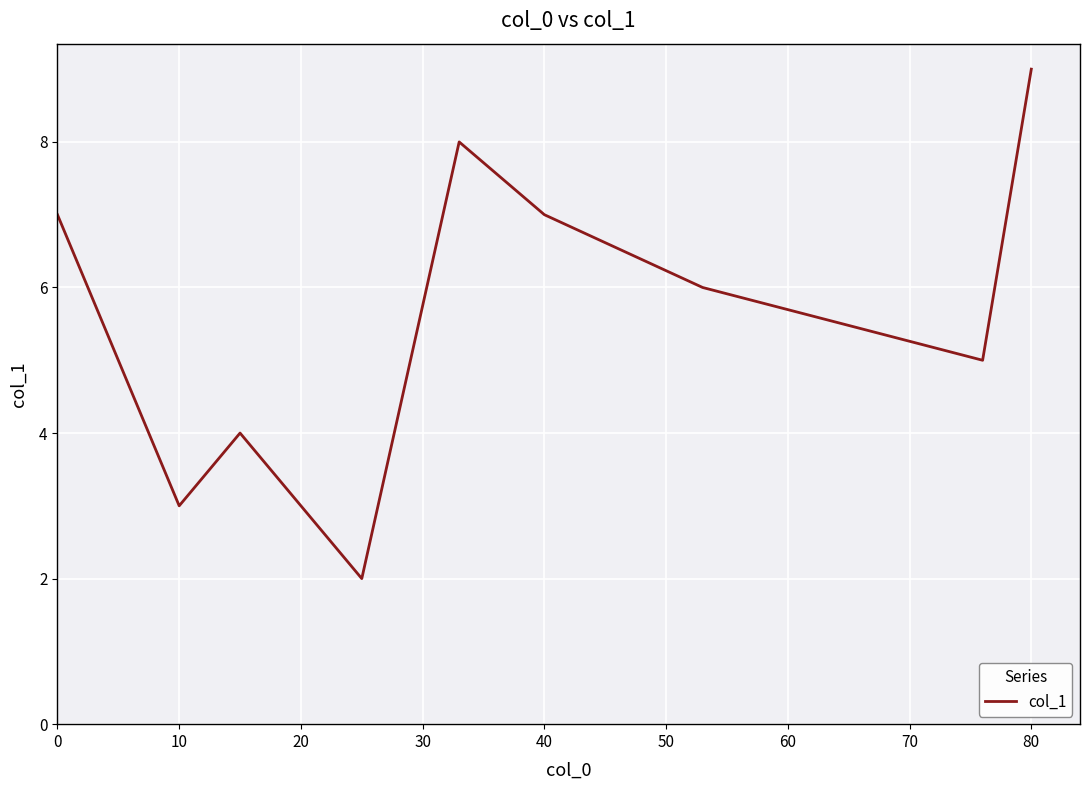

What is the difference between the maximum and minimum values?

7